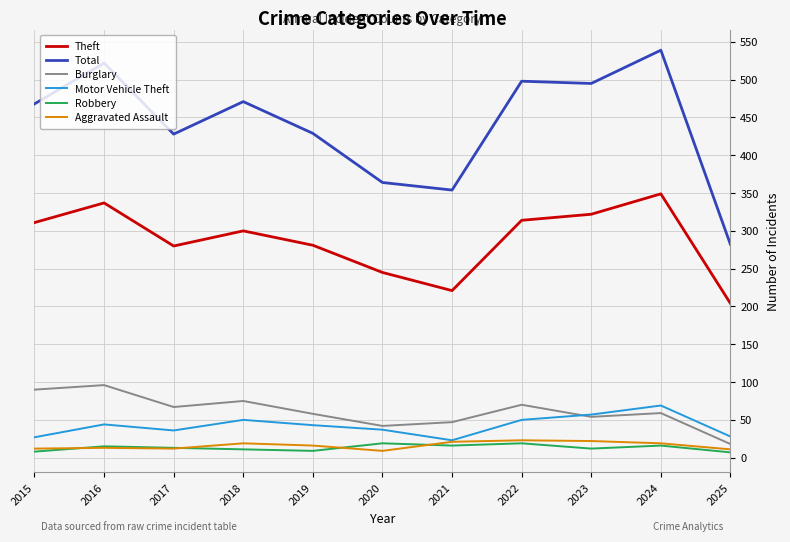

What is the difference between the Theft values at 2019 and 2022?

33